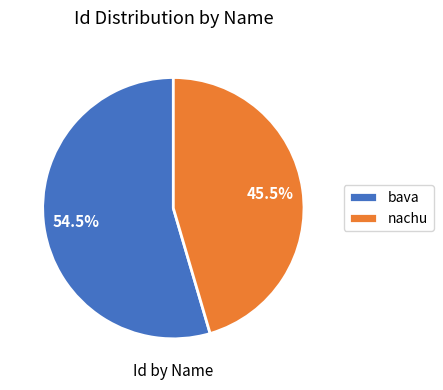

Which category has the smallest portion of the pie?

nachu